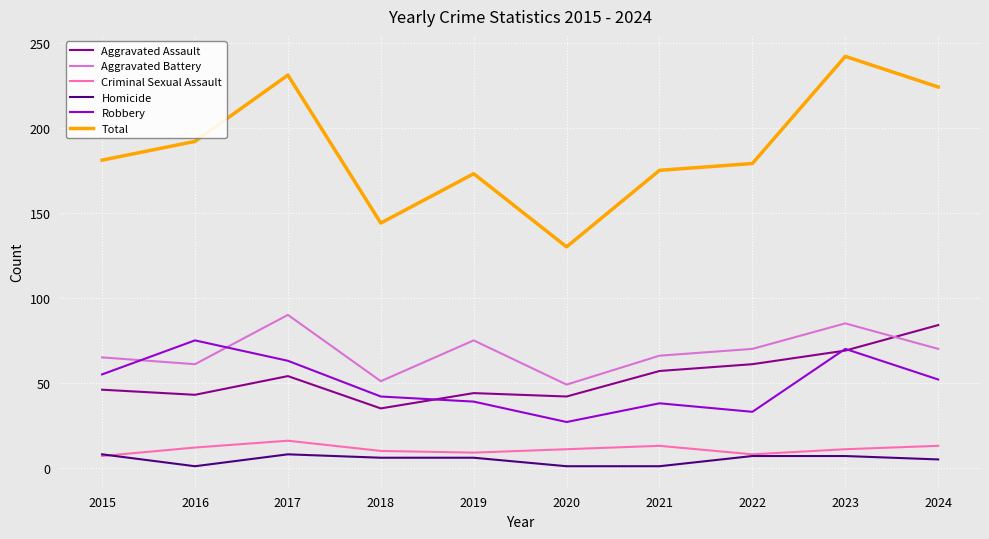

What is the difference between the highest and lowest values at 2021?

174